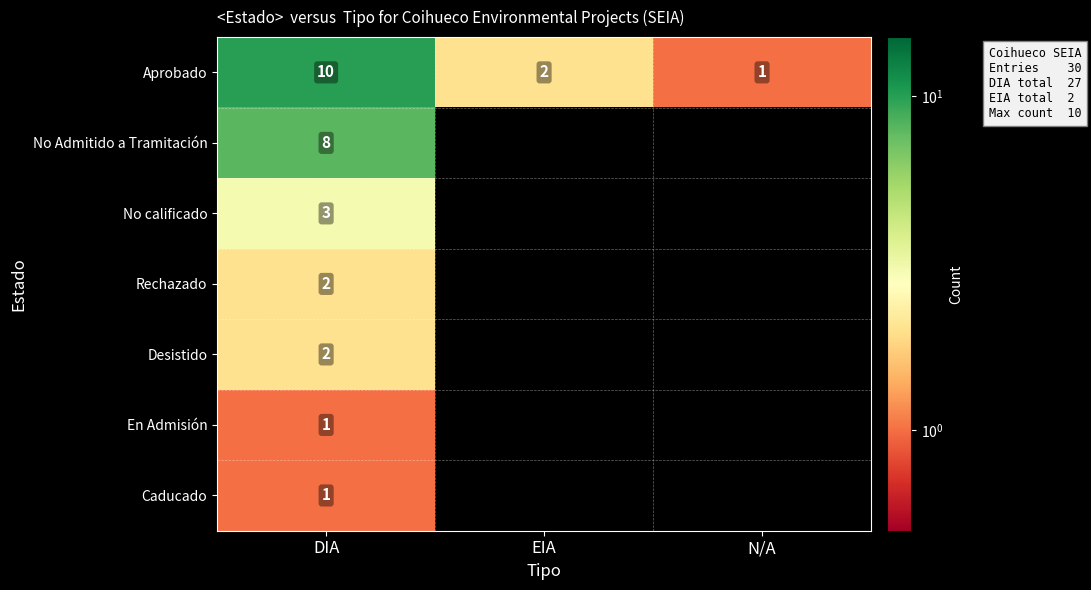

What is the sum of the Aprobado values at EIA and N/A?

3